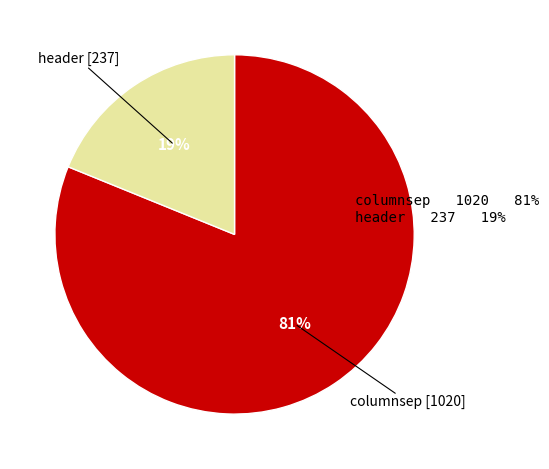

To the nearest percent, what is the average slice percentage?

50%